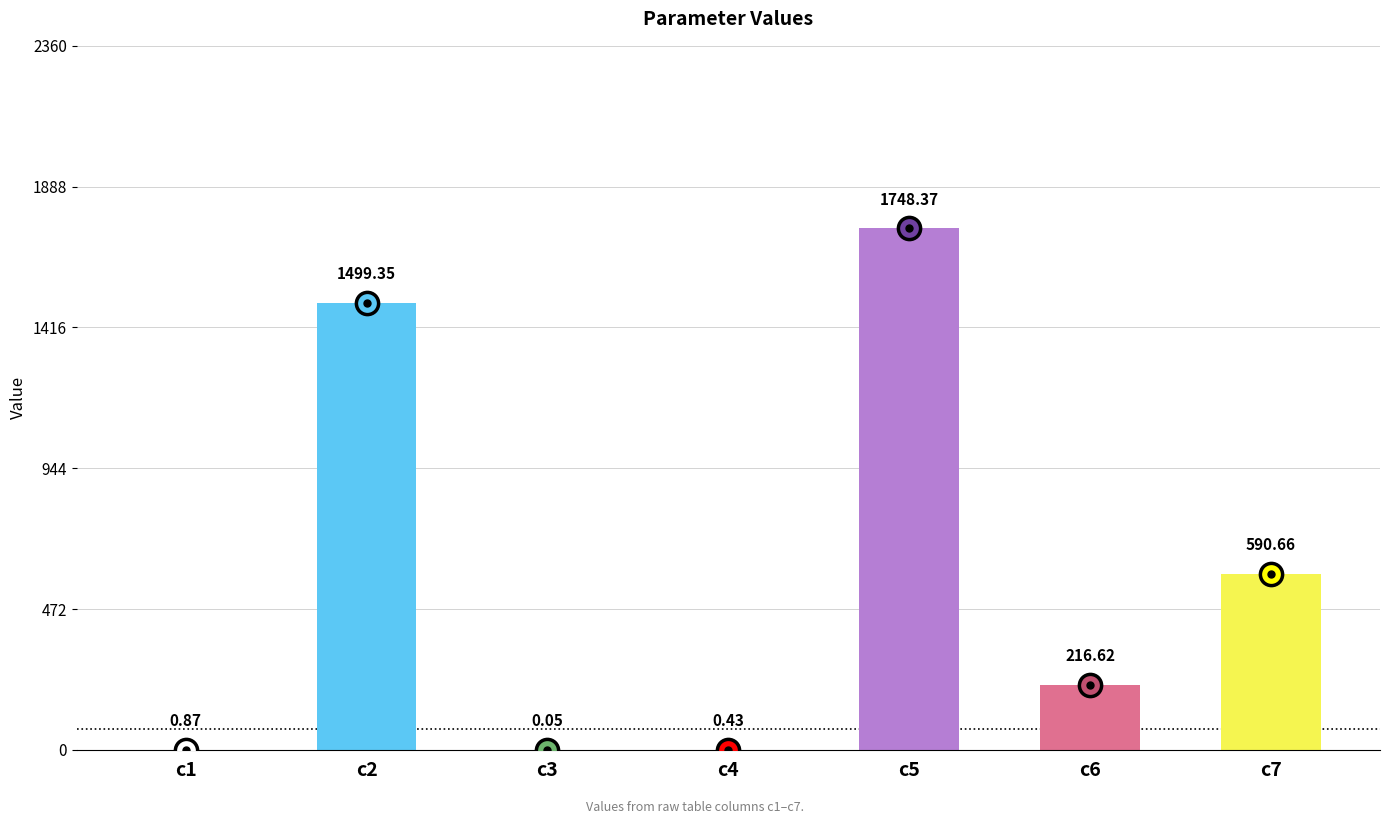

What value does the data have at c3?

0.1